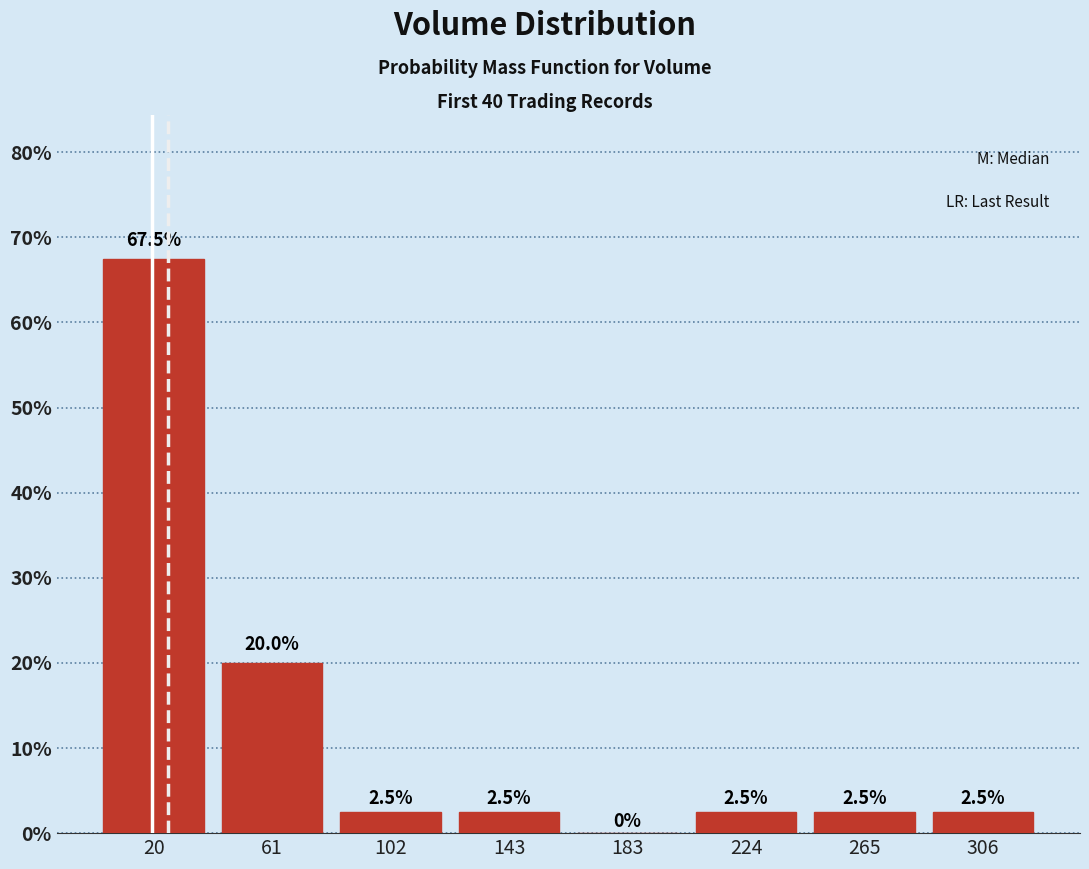

Reading left to right, transcribe this chart: for each bar, give the range it covers on the x-axis and its height. The bar edges are not printed on the chart, so give them approximately, as read against the axis.

0 to 40: 67.5
40 to 80: 20.0
80 to 120: 2.5
120 to 165: 2.5
165 to 205: 0.0
205 to 245: 2.5
245 to 285: 2.5
285 to 325: 2.5